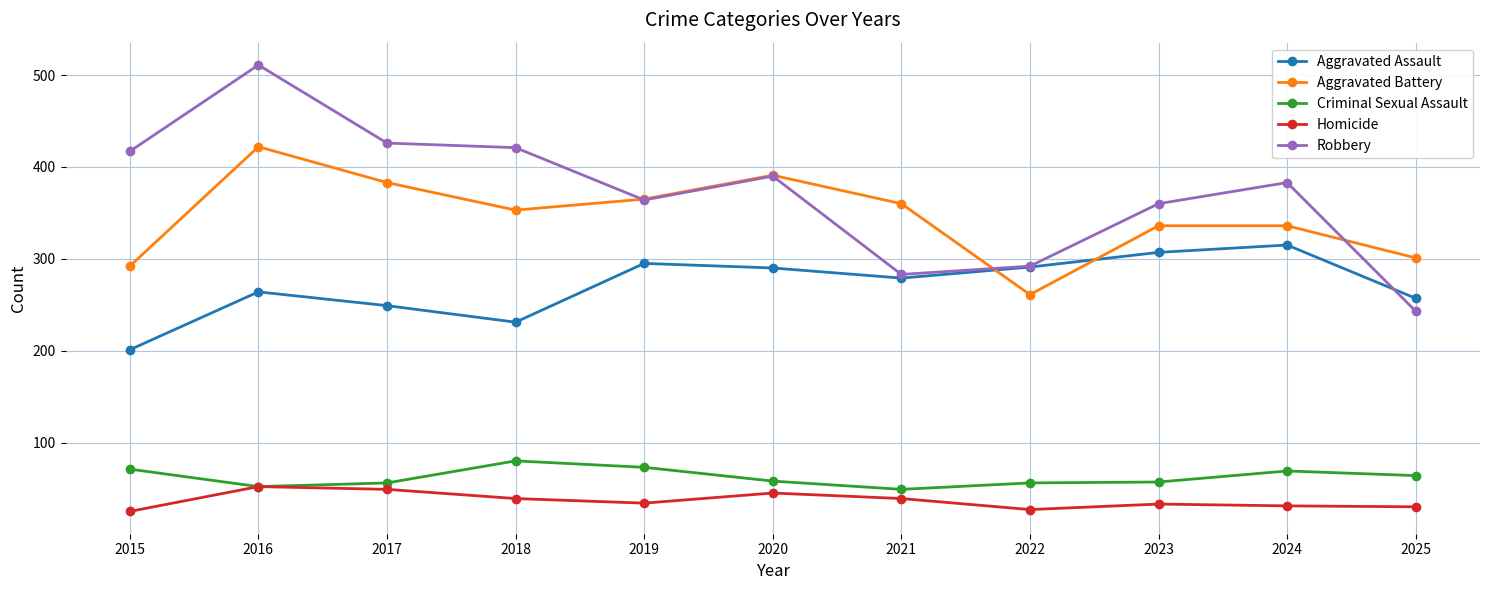

At which label does Aggravated Battery reach its minimum?

2022